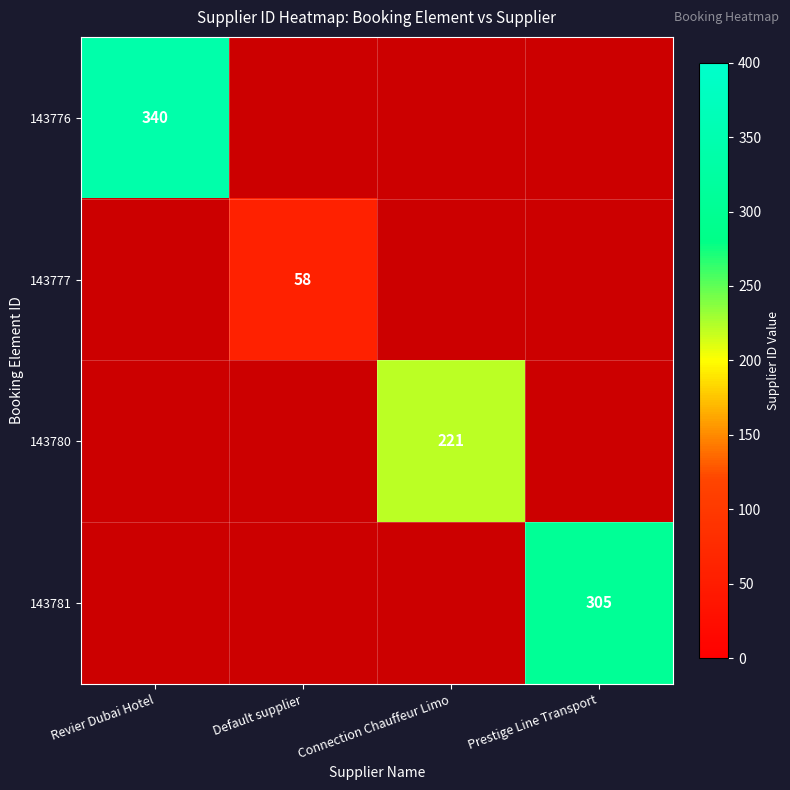

Is it true that 143780 equals 221 at Connection Chauffeur Limo?

True